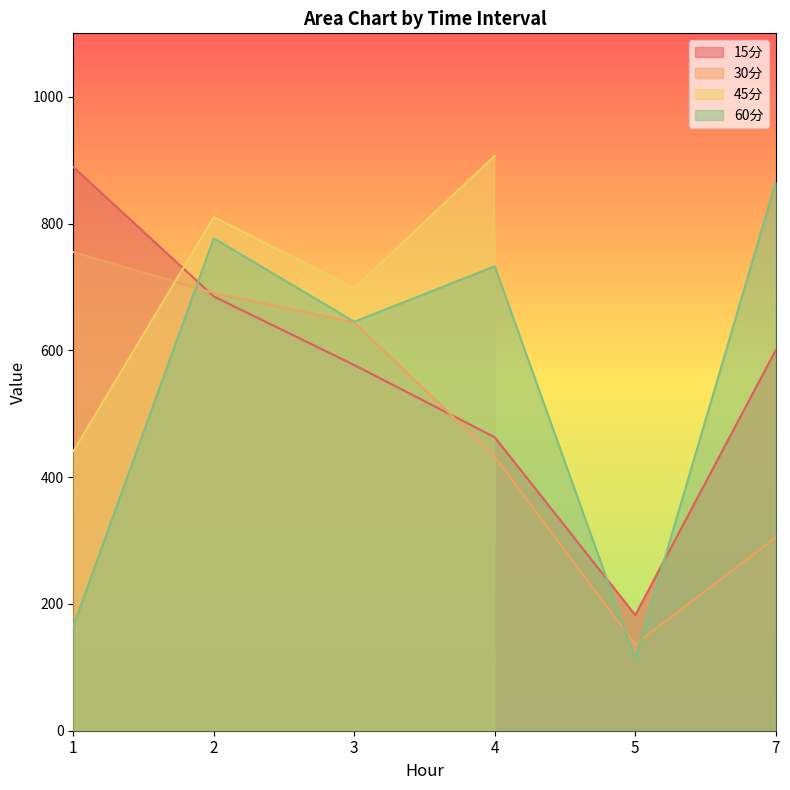

List the labels in order of 30分 value, smallest first.

5, 7, 4, 3, 2, 1